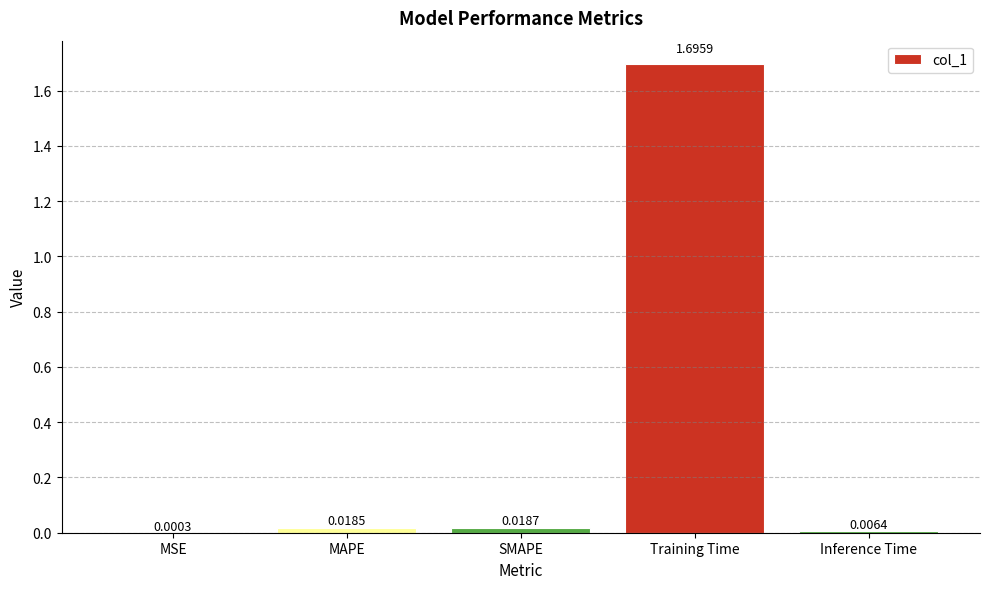

Are the bars horizontal?

No